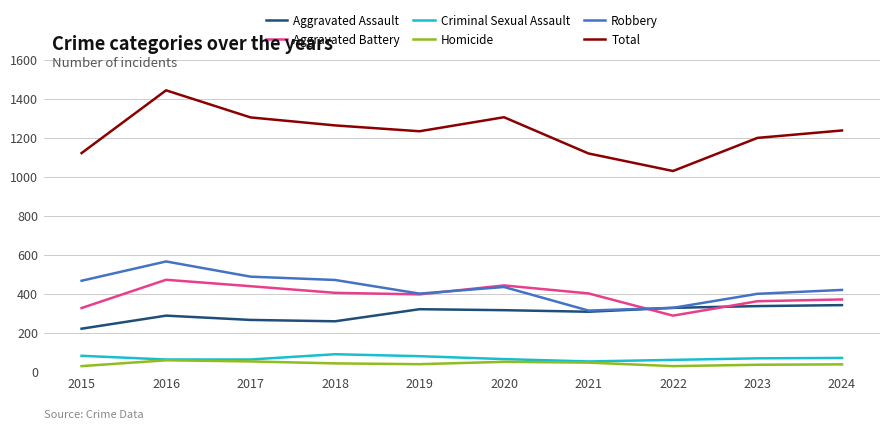

How many distinct data groups are displayed?

6